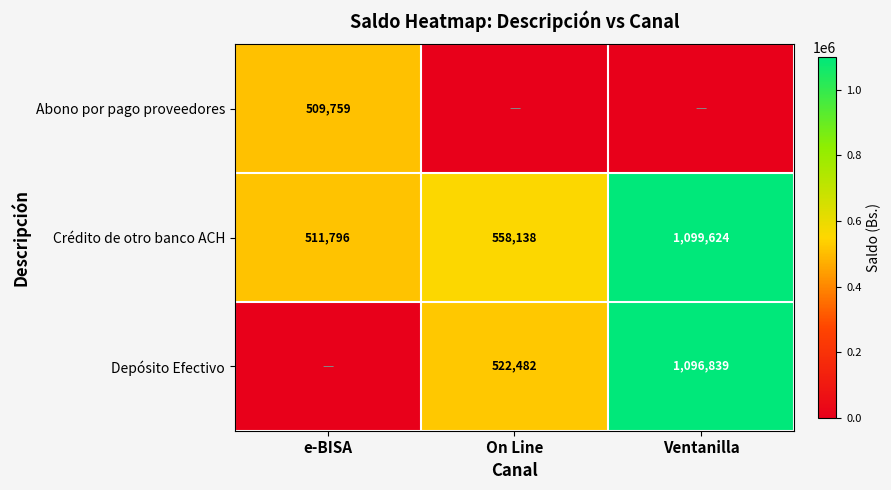

What is the sum of the Crédito de otro banco ACH values at e-BISA and Ventanilla?

1611420